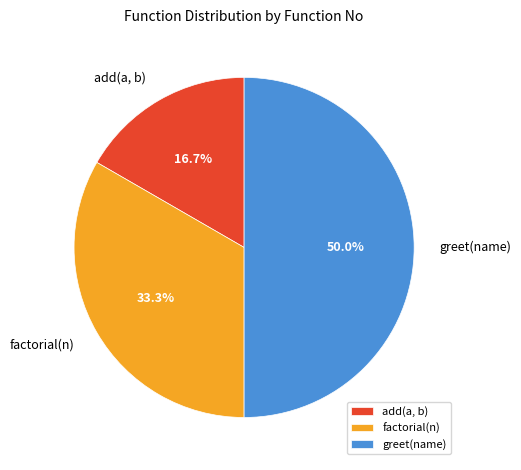

What percentage is the factorial(n) slice, to the nearest percent?

33%